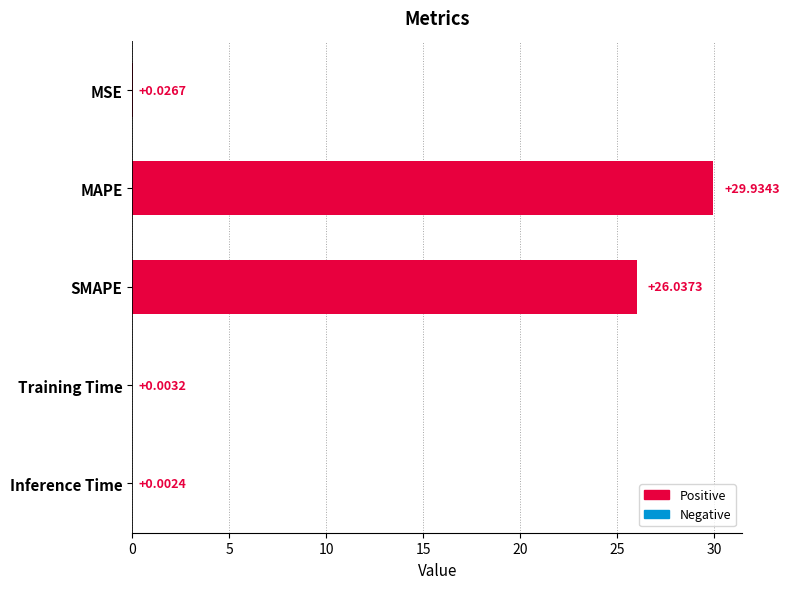

At which category does the chart reach its peak across all series?

MAPE